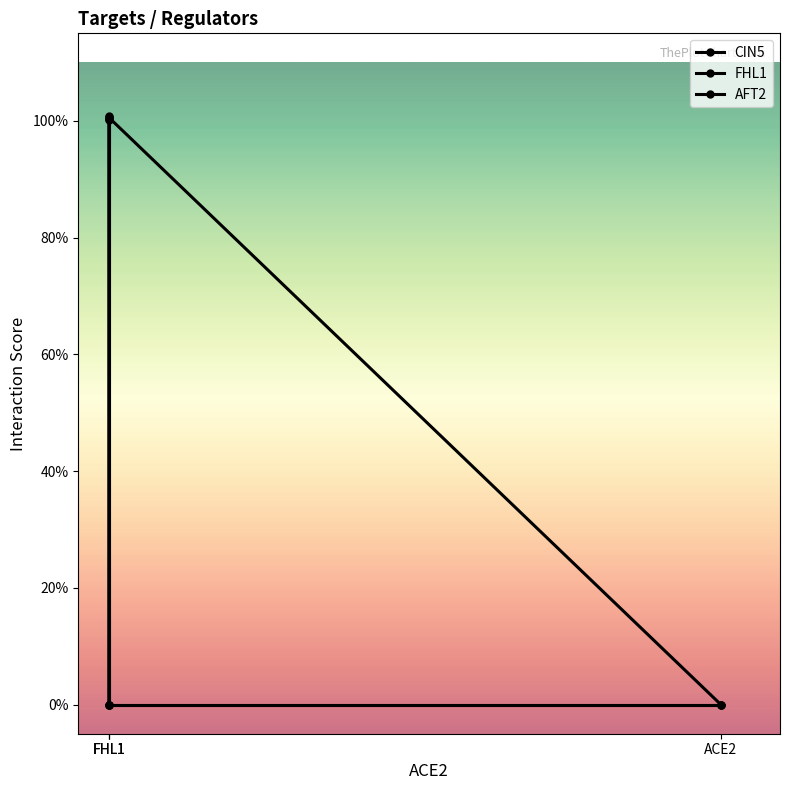

True or false: CIN5 has a value of 1.6 at FHL1.

False